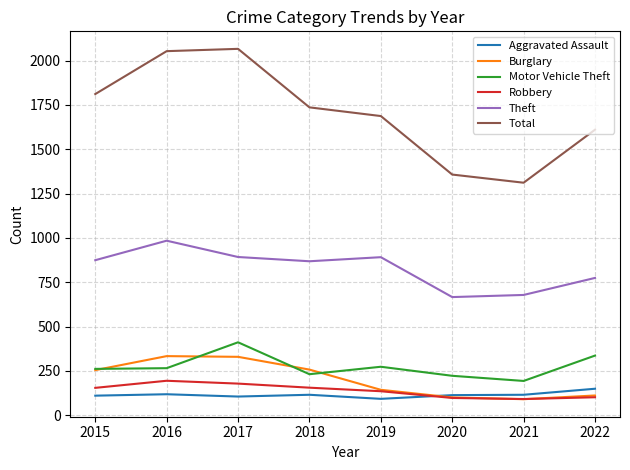

Is the value of Burglary at 2015 greater than the value of Total at 2021?

No